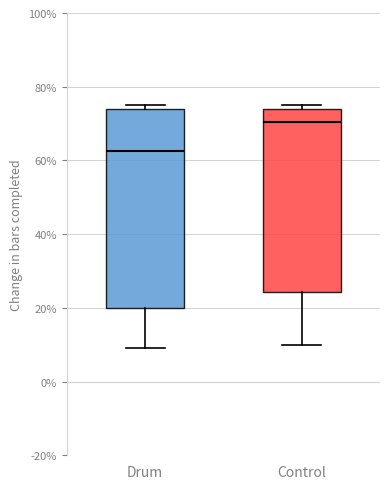

Reading left to right, read every box against the y-axis: the position of its median line, the range the box covers, and the ends of its whiskers. The values are not printed on the chart, so give them approximately, as read against the axis.

Drum: median 62, box 20 to 74, whiskers 10 to 76
Control: median 70, box 24 to 74, whiskers 10 to 76